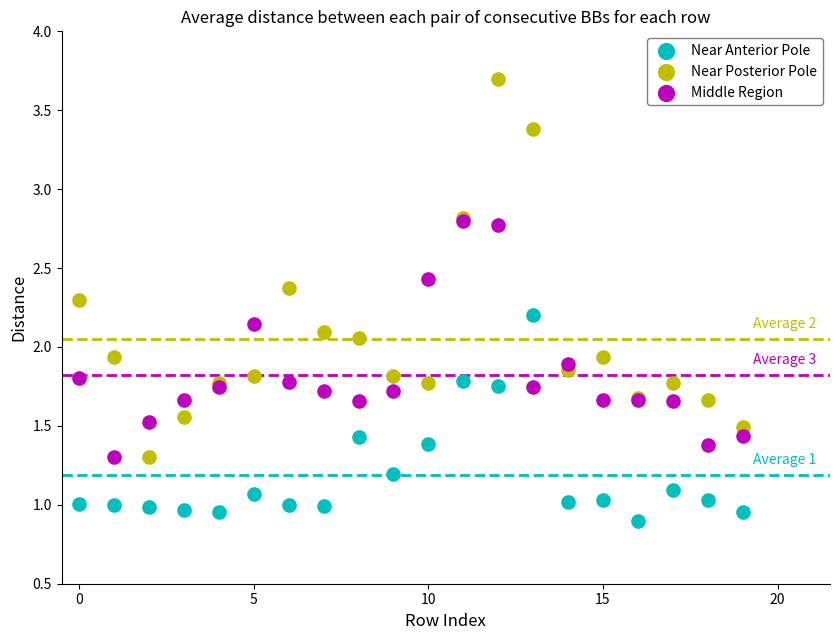

What are all the series names shown in the legend?

Near Anterior Pole, Near Posterior Pole, Middle Region